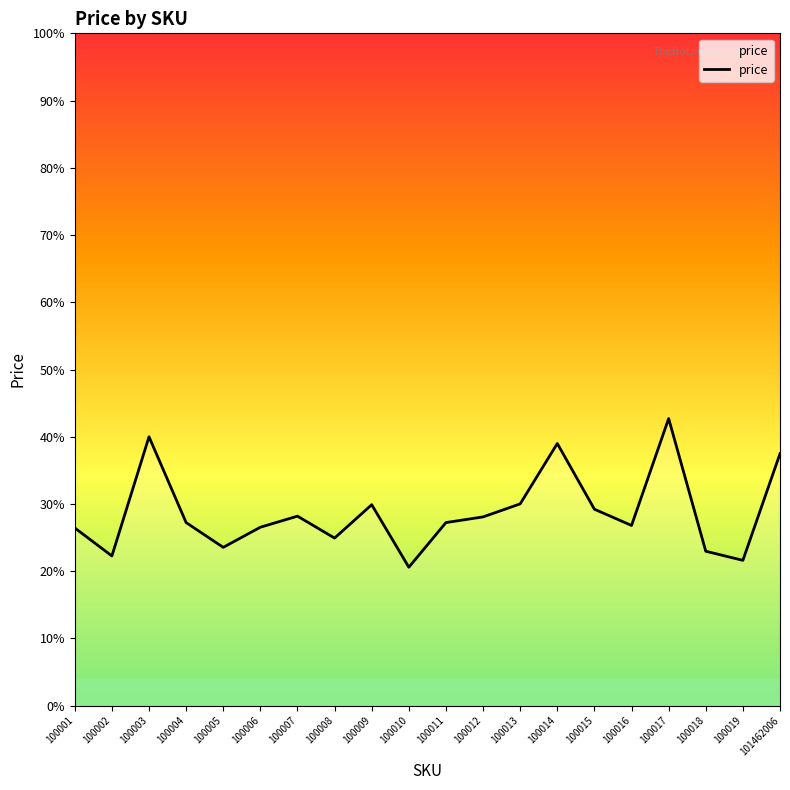

What is the sum of the values at 100008 and 100019?

46560